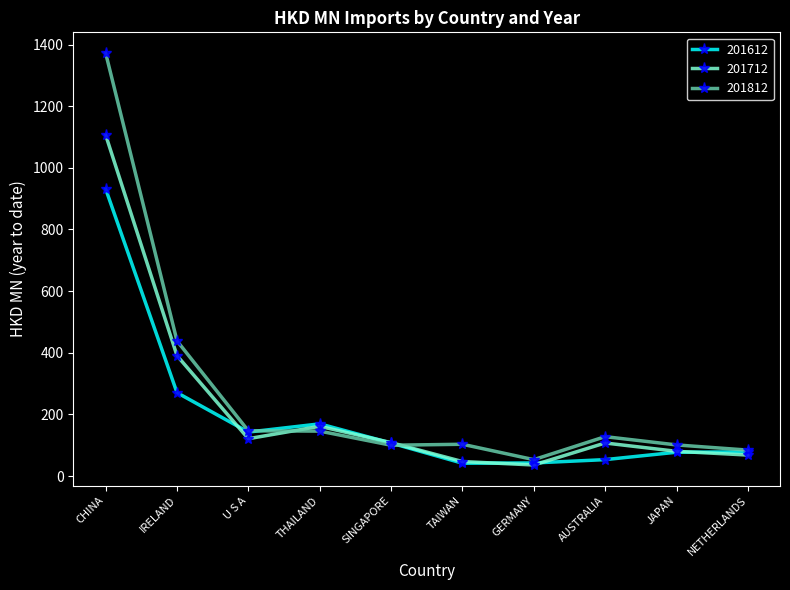

True or false: 201612 has a value of 41.5 at TAIWAN.

True